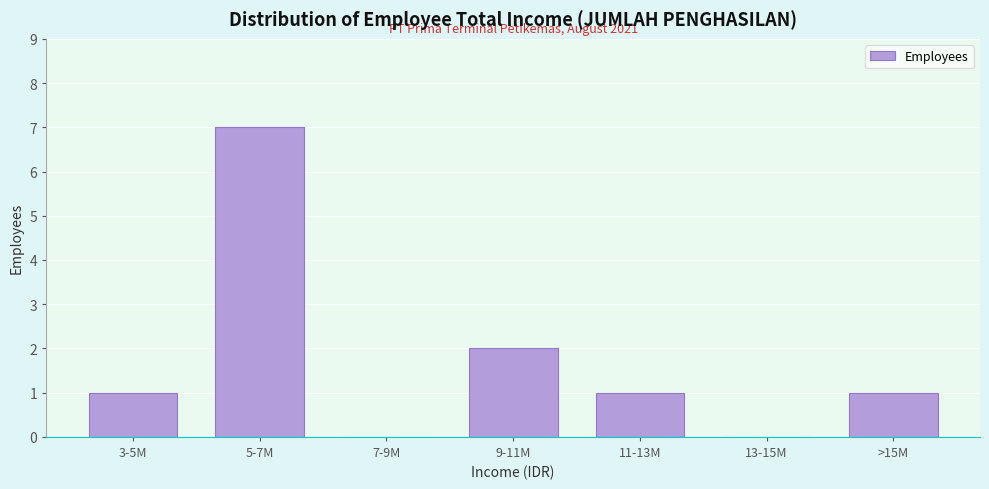

Reading left to right, extract all data points from this chart.

3-5M=1	5-7M=7	7-9M=0	9-11M=2	11-13M=1	13-15M=0	>15M=1